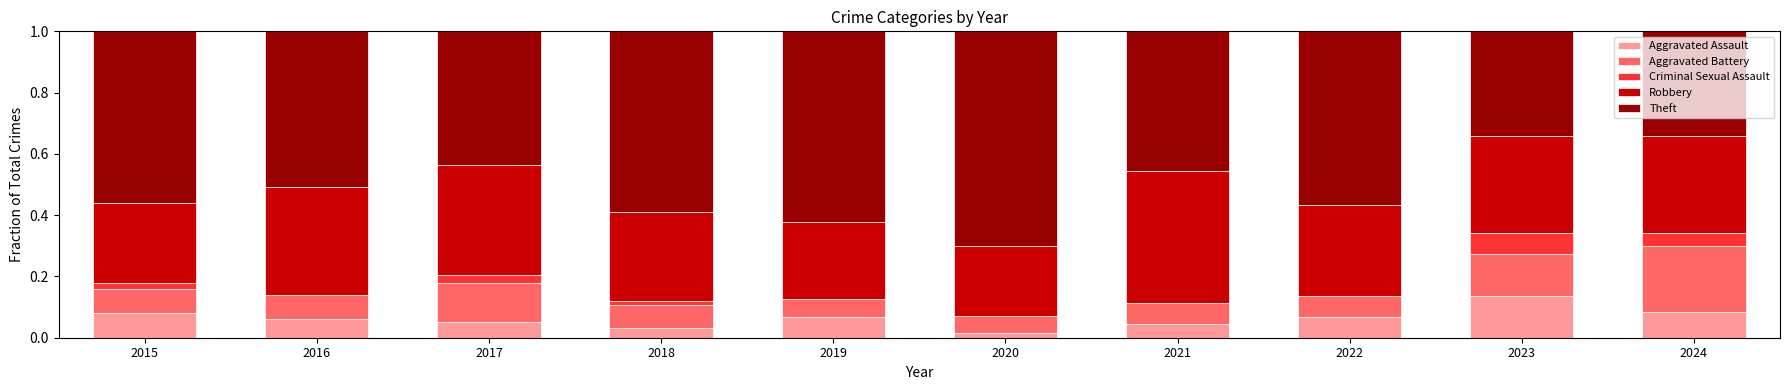

Which category has the highest value in the Aggravated Assault series?

2023